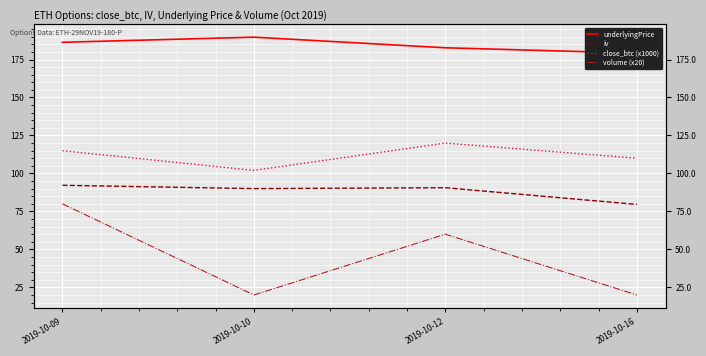

Where does the iv series first go above 90?

2019-10-09